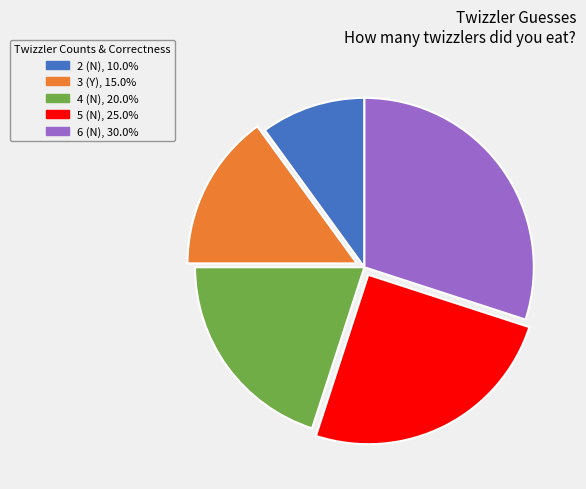

Rank the categories by value from lowest to highest.

2 (N), 3 (Y), 4 (N), 5 (N), 6 (N)